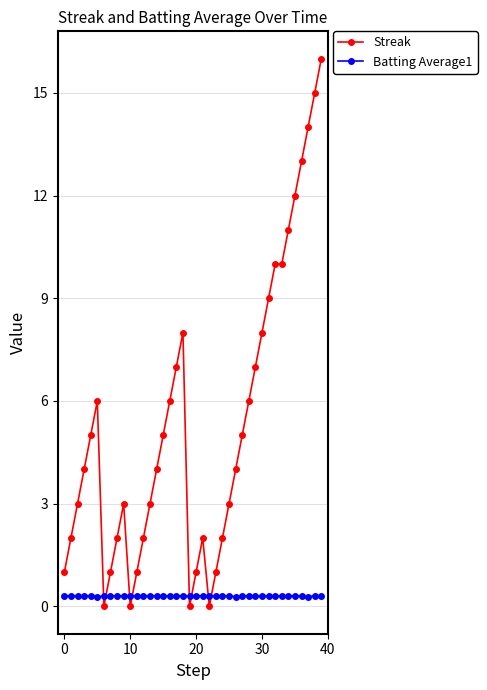

Rank the series by their maximum value, from highest to lowest.

Streak, Batting Average1